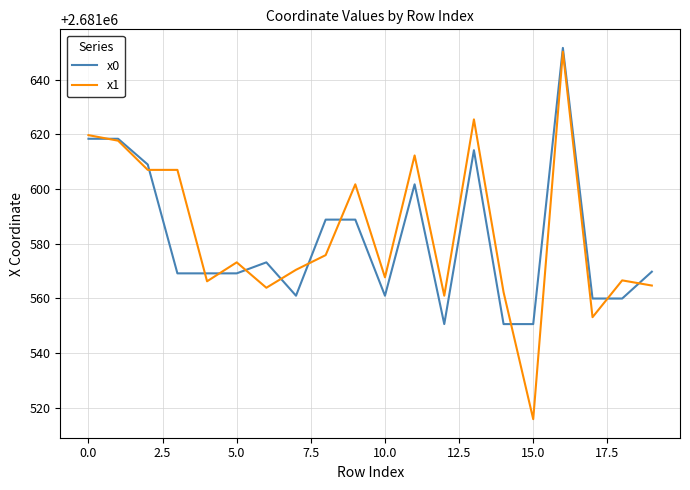

After their last crossing, which series has the higher values: x1 or x0?

x0